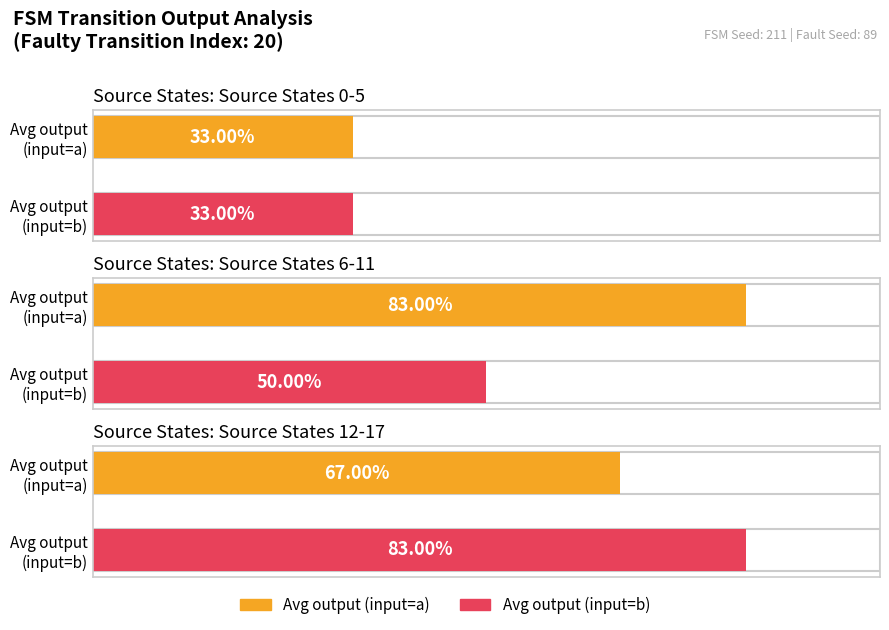

Which series has the widest spread of values?

input_symbol_a_output